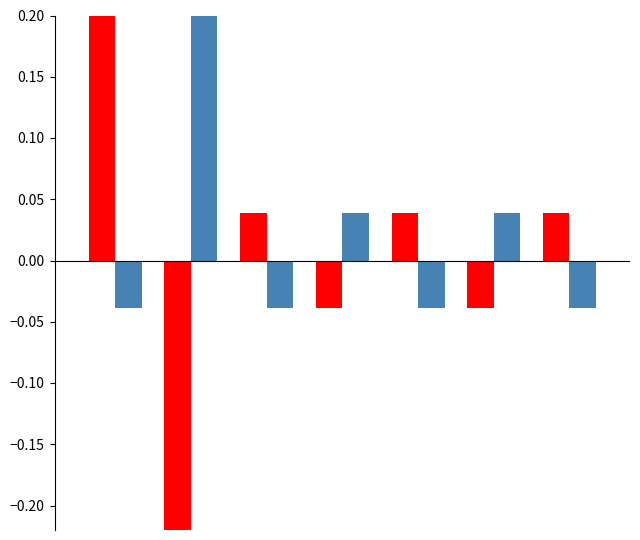

How many values in the click series exceed 0?

4